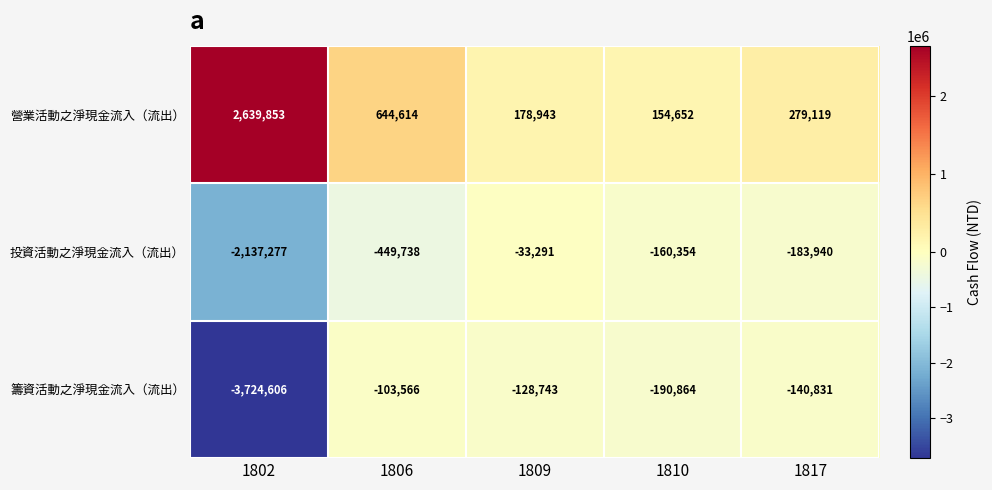

Is it true that 籌資活動之淨現金流入（流出） equals -3724606 at 1802?

True